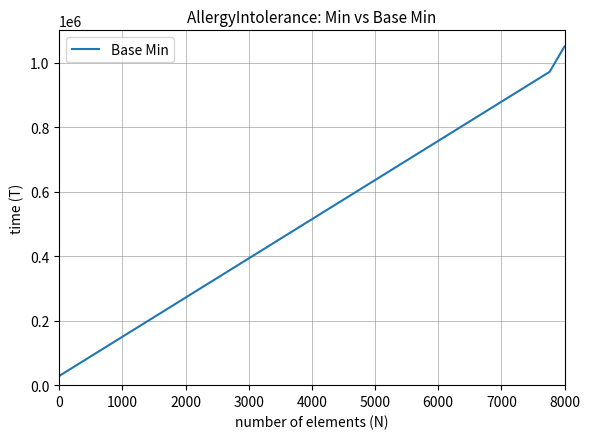

What is the minimum value shown in the chart?

28571.4